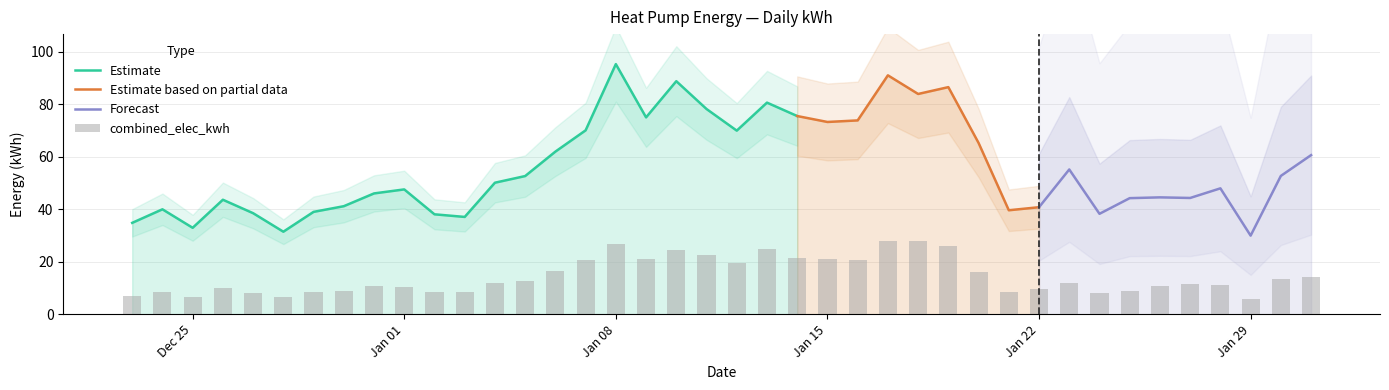

How many groups of bars are there?

40